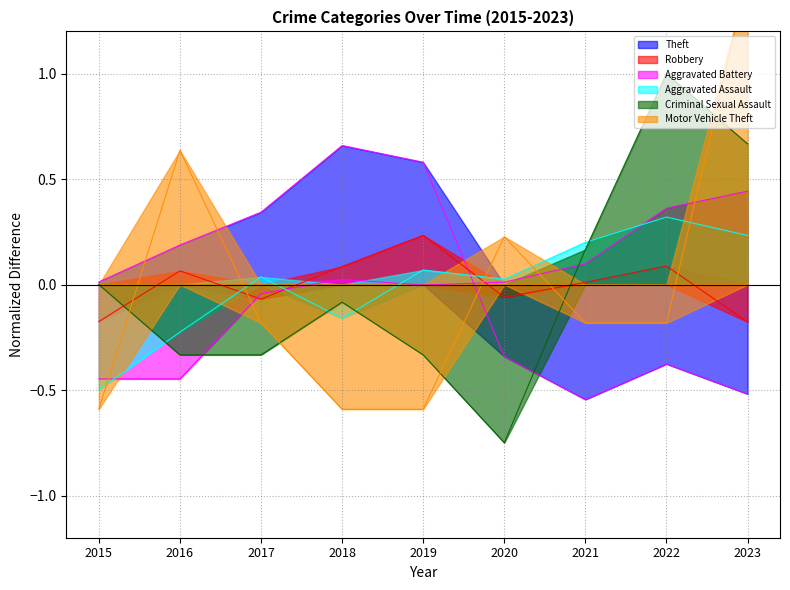

At 2015, list the series in order from smallest to largest.

Motor Vehicle Theft, Aggravated Assault, Aggravated Battery, Robbery, Criminal Sexual Assault, Theft